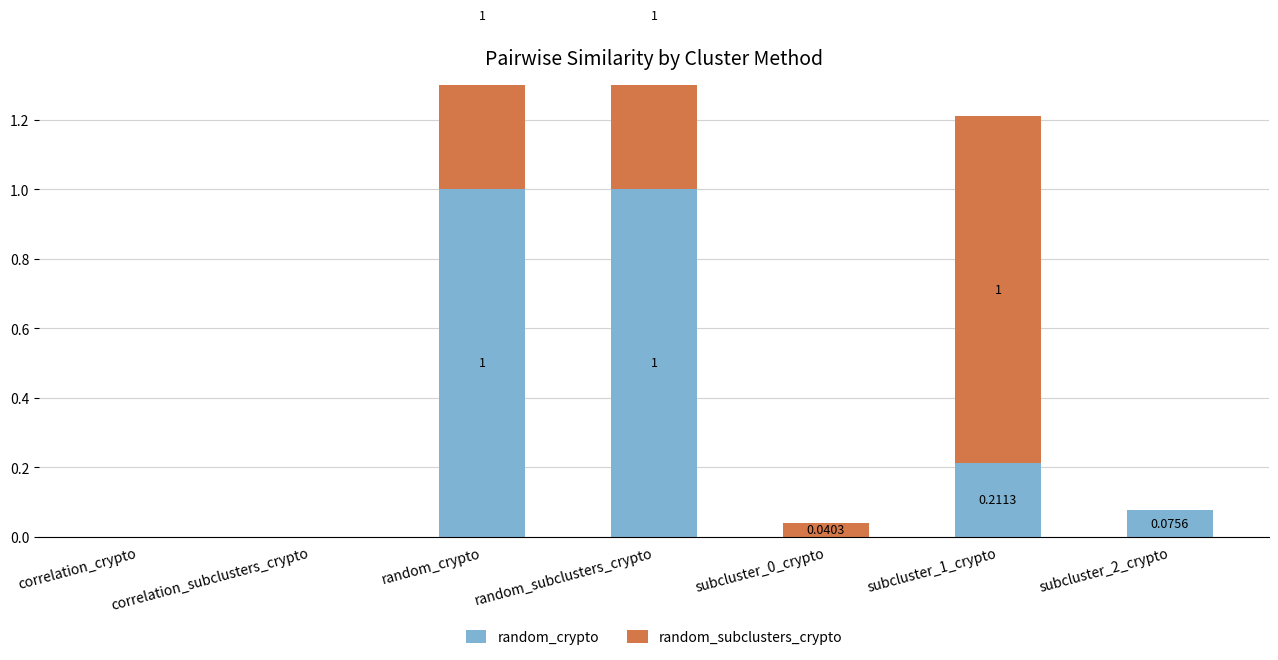

List the series in order of their overall mean, highest first.

random_subclusters_crypto, random_crypto